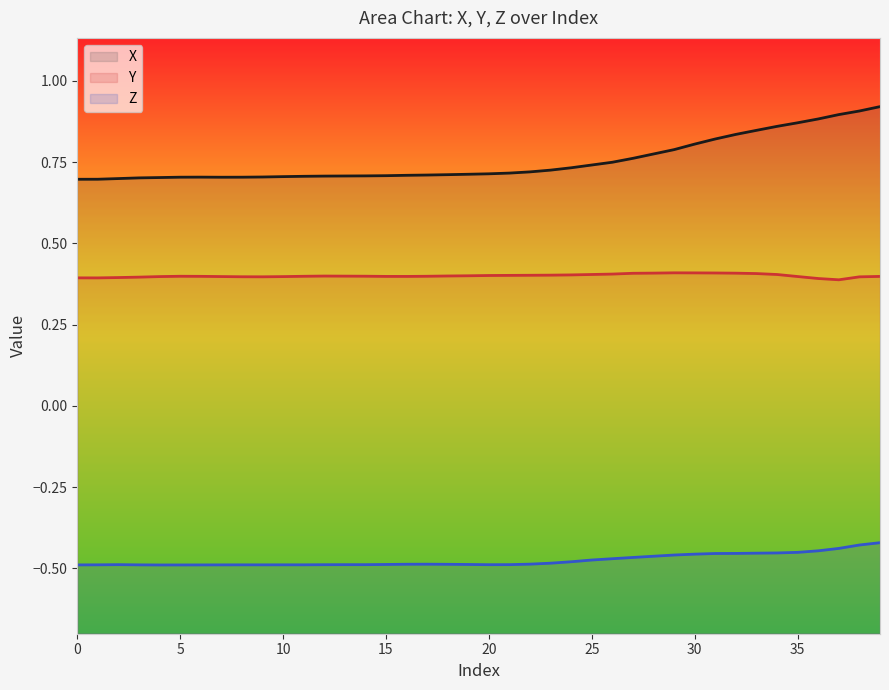

True or false: Z and X cross at least once.

False